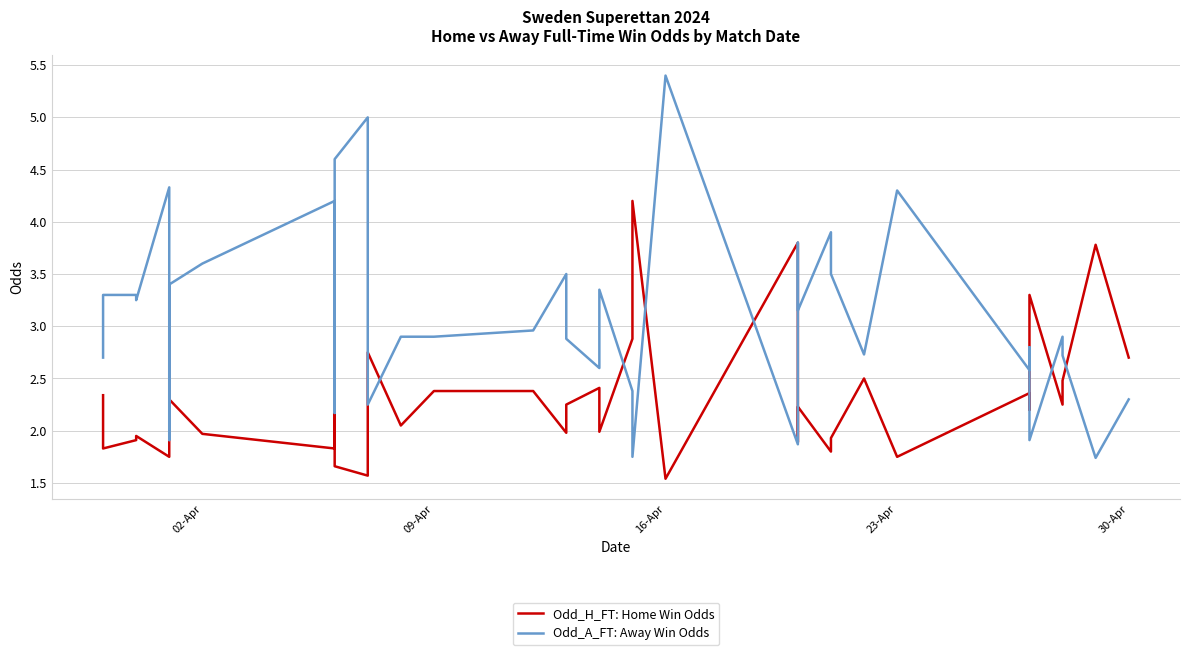

What are all the series names shown in the legend?

Odd_H_FT: Home Win Odds, Odd_A_FT: Away Win Odds